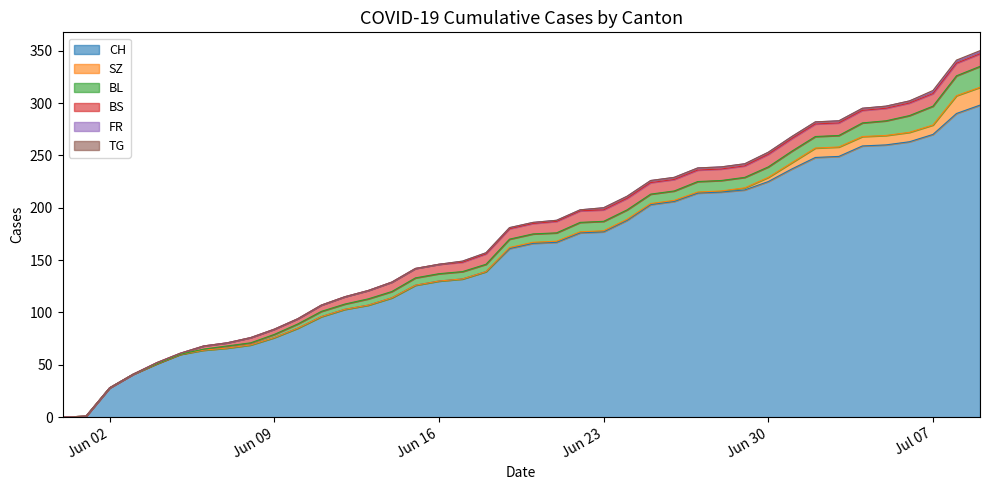

At how many categories does at least one series exceed 184?

16